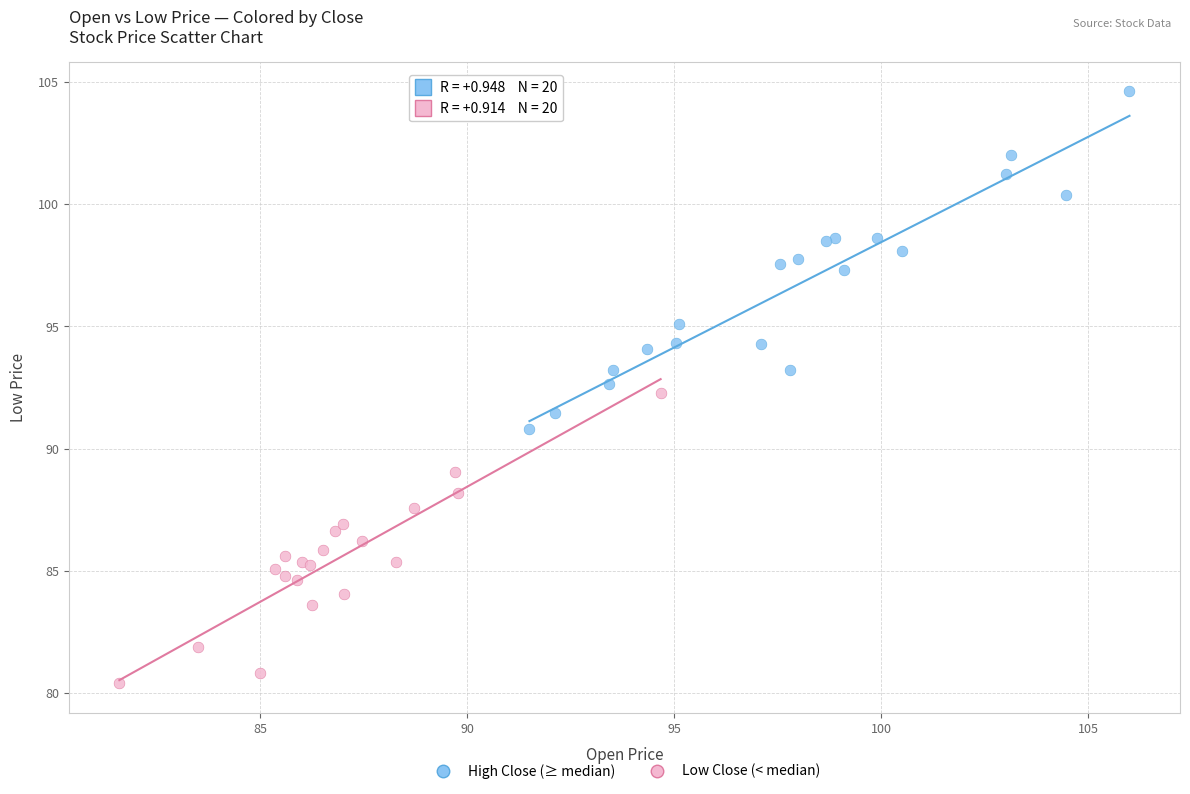

Which series contains the lowest Y value?

Low Close (< median)